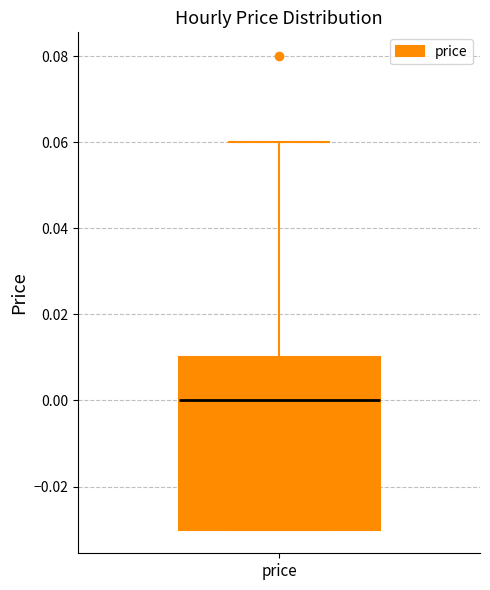

Transcribe this box plot: give where the median line is, the range the box spans, and where the two whiskers end, as read against the y-axis. The values are not printed on the chart, so give them approximately, as read against the axis.

median 0.00, box -0.03 to 0.01, whiskers -0.03 to 0.06